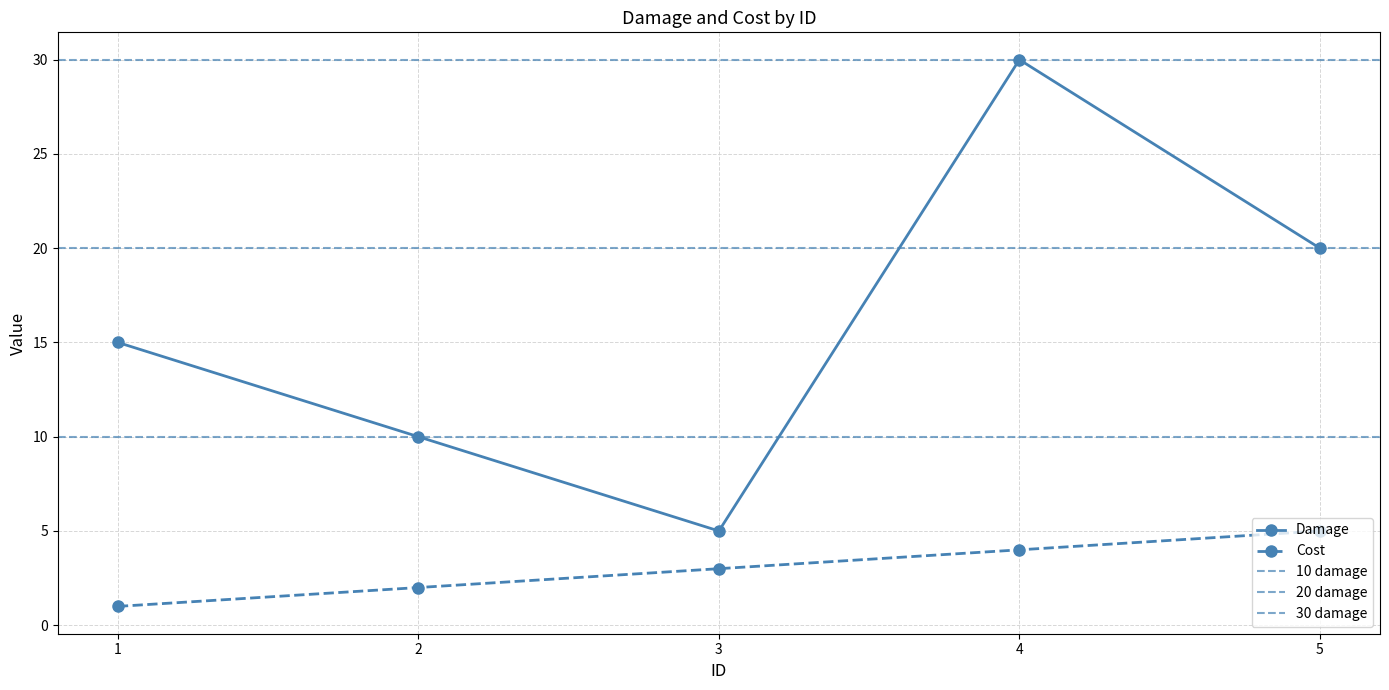

Count the Damage values in the range 10 to 20.

3